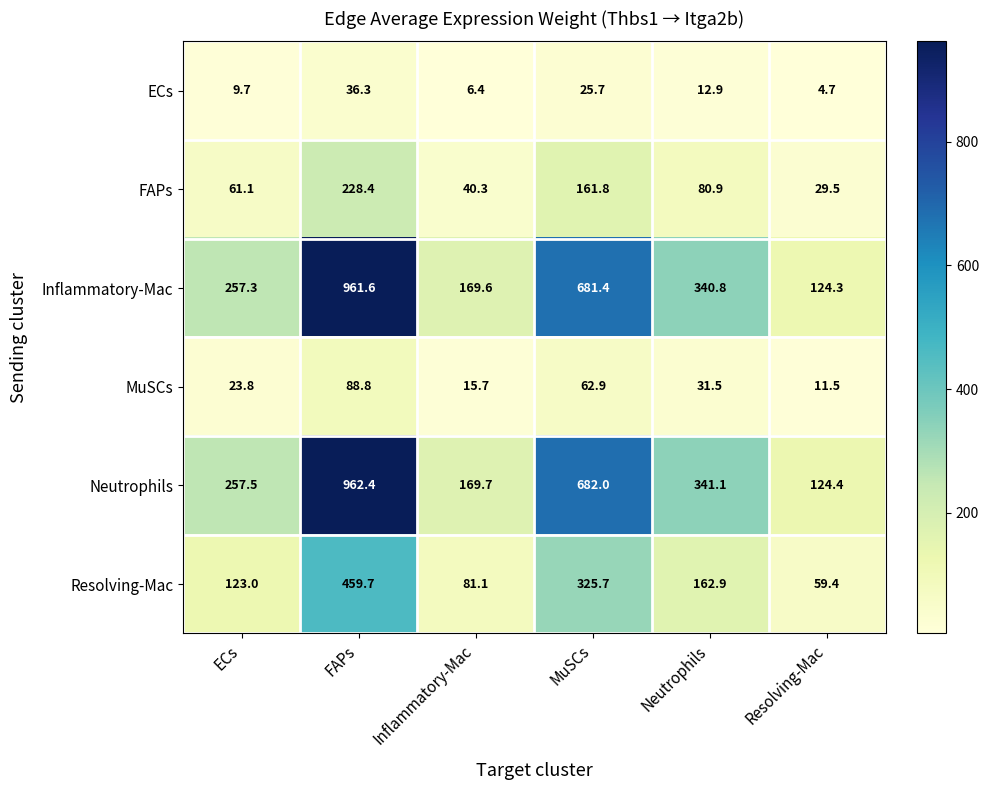

What is the difference between the MuSCs values at Neutrophils and Inflammatory-Mac?

15.8